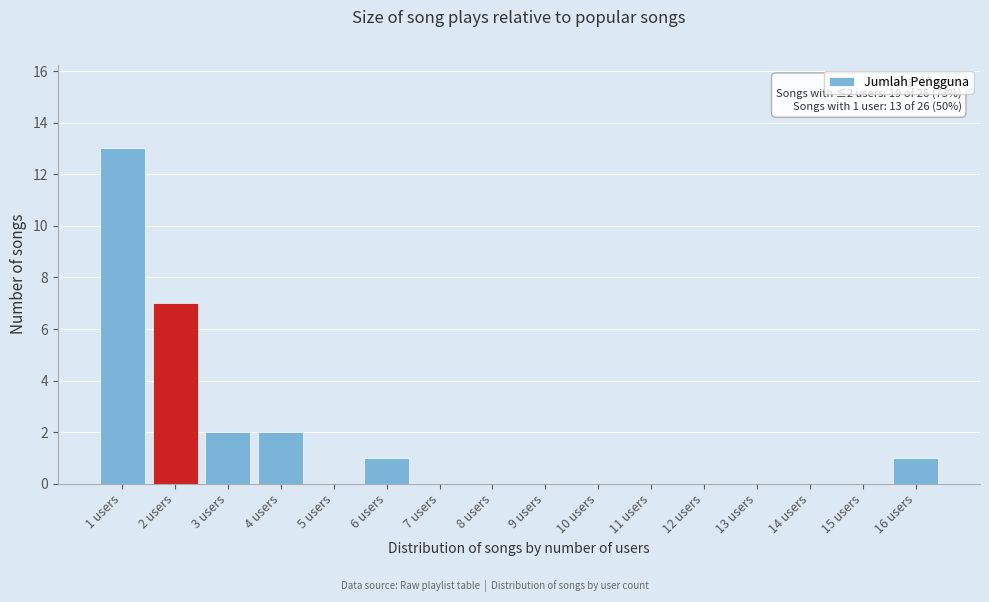

Which range on the x-axis has the tallest bar?

0.5 to 1.5